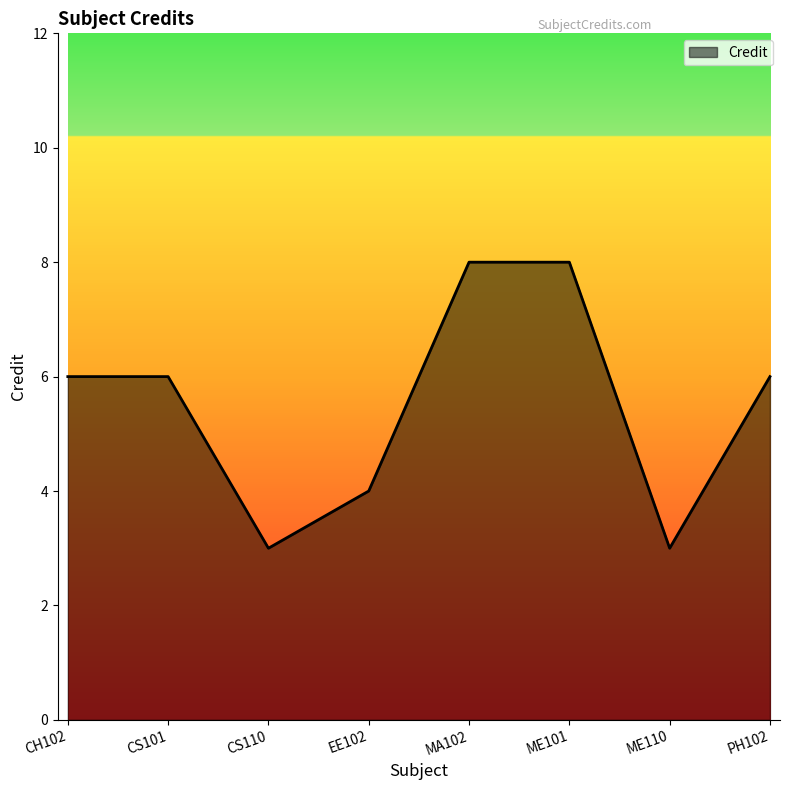

Count the values in the range 4 to 8.

6